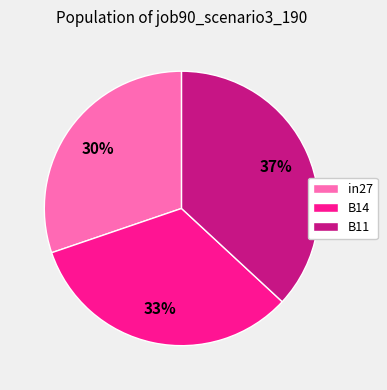

Does B14 account for over 50% of the chart?

No